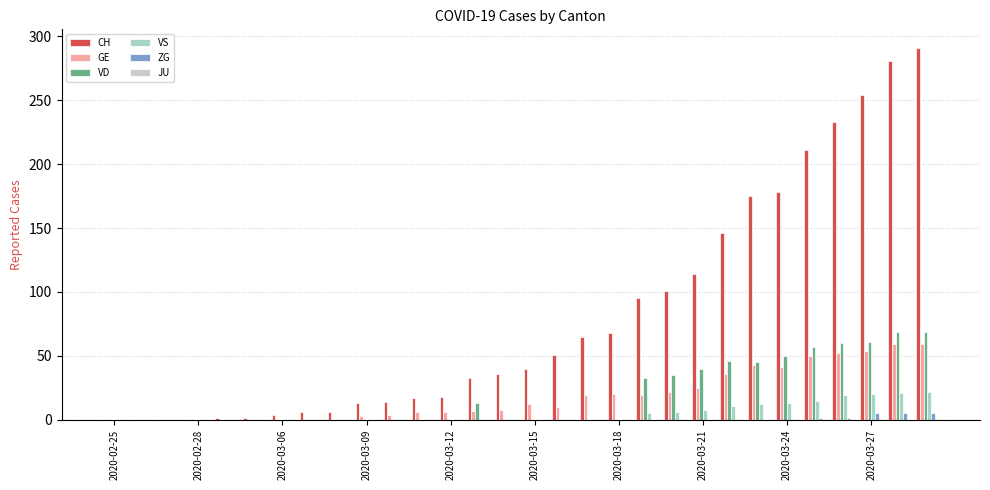

What is the label of the 18th bar from the right?

2020-03-12